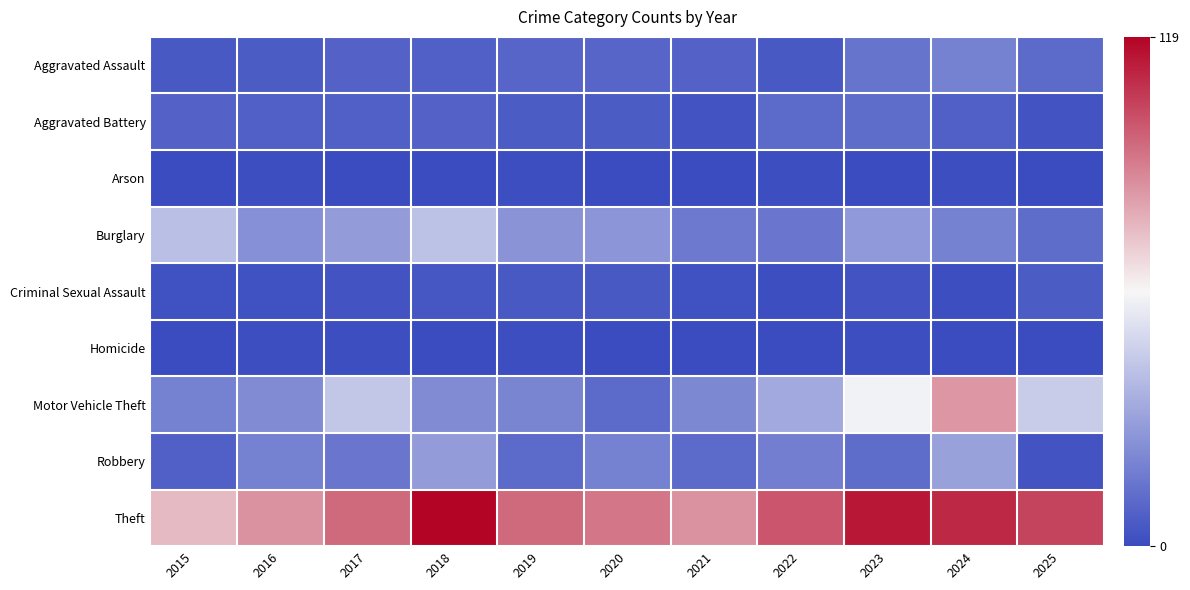

Rank the series at 2023 from highest to lowest value.

Theft, Motor Vehicle Theft, Burglary, Aggravated Assault, Aggravated Battery, Robbery, Criminal Sexual Assault, Homicide, Arson